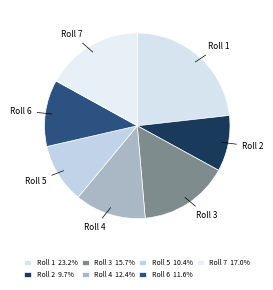

Does Roll 6 account for over 50% of the chart?

No